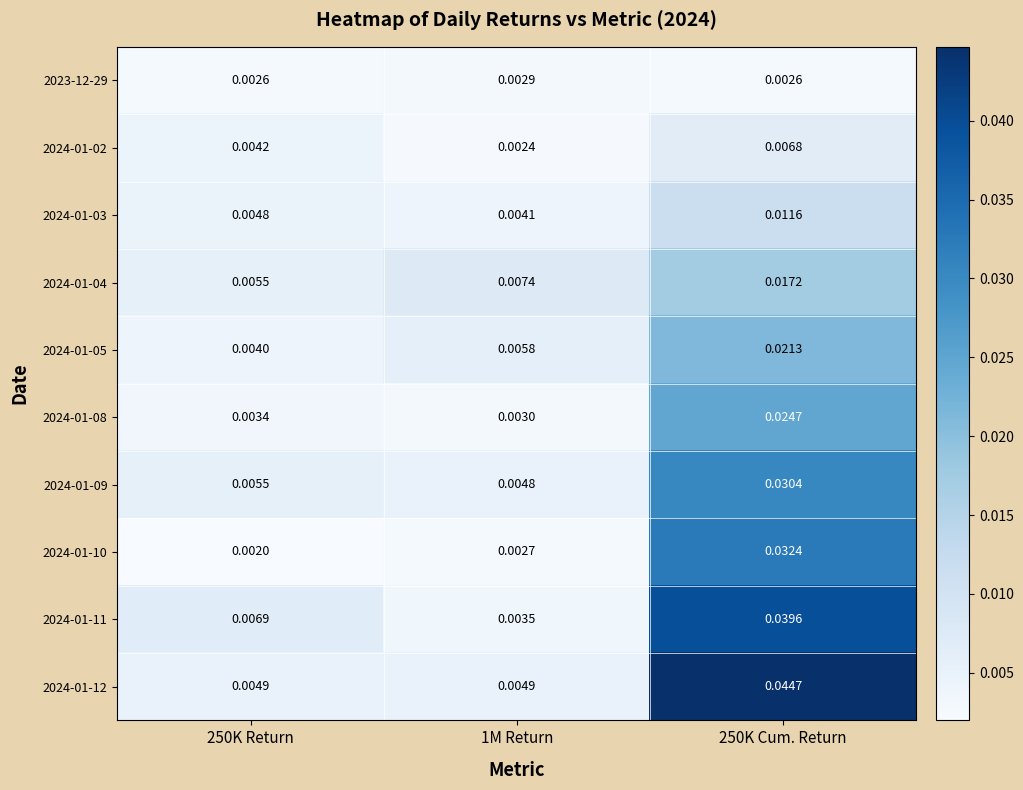

Which category has the lowest value across all series?

250K Return